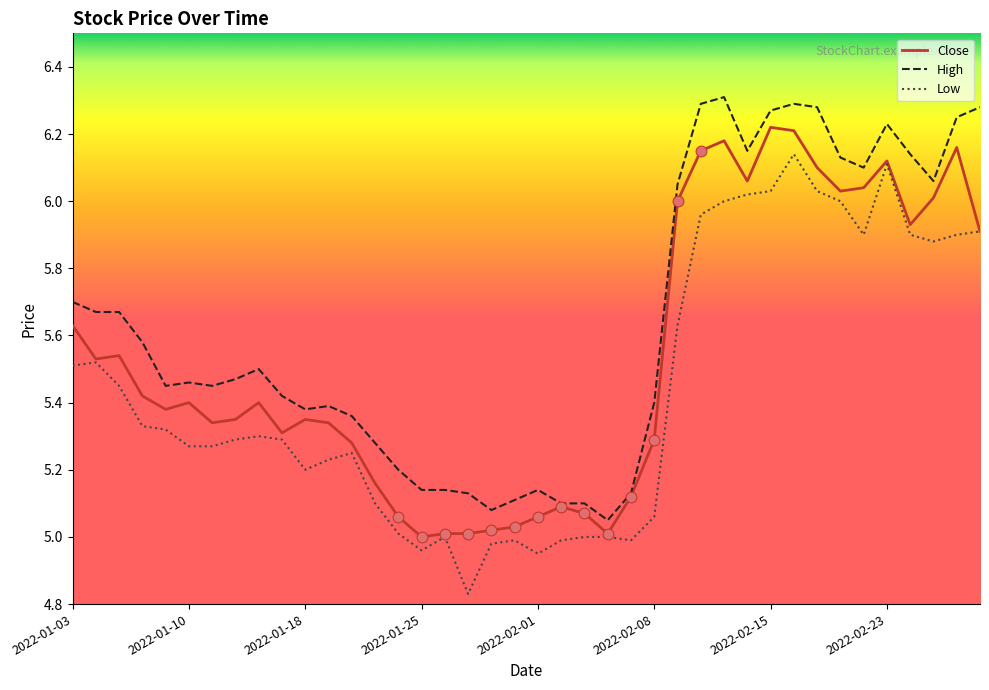

Which series has the largest total across all categories?

High